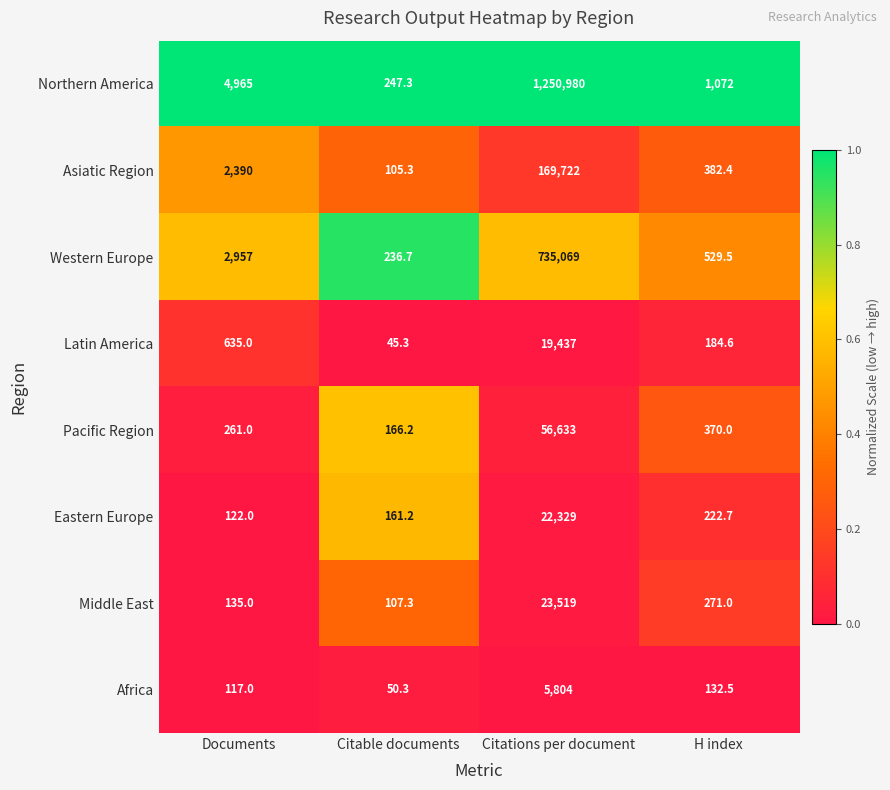

Rank the series by their maximum value, from lowest to highest.

Africa, Latin America, Eastern Europe, Middle East, Pacific Region, Asiatic Region, Western Europe, Northern America